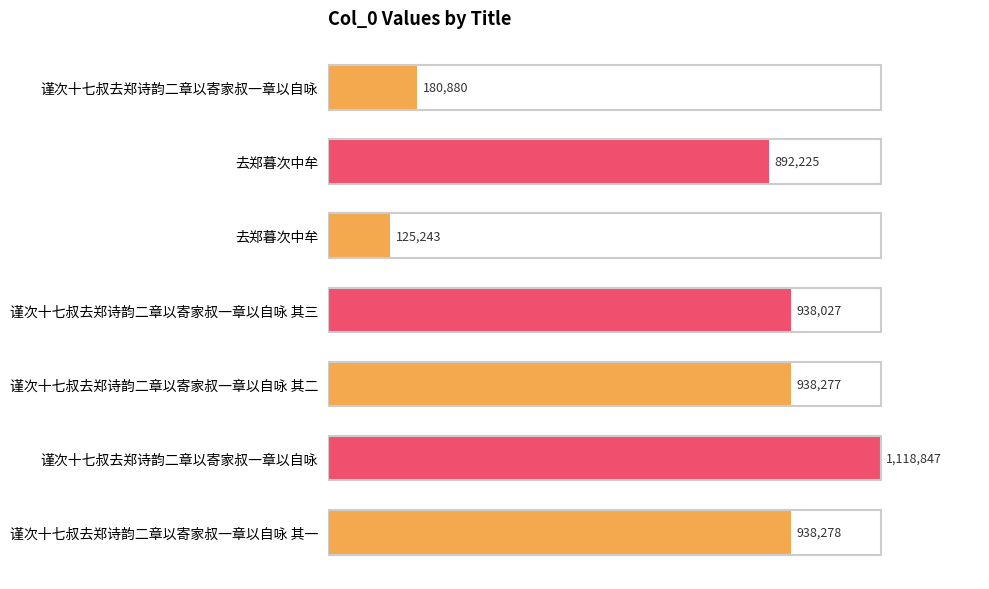

Does the chart contain any negative values?

No